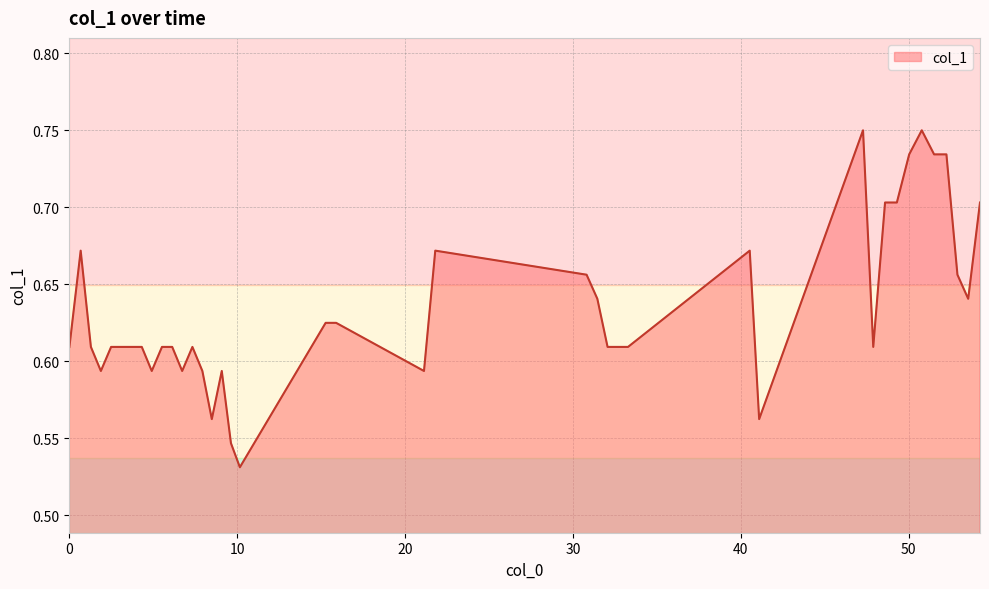

What is the value of the 31st point from the left?

0.6